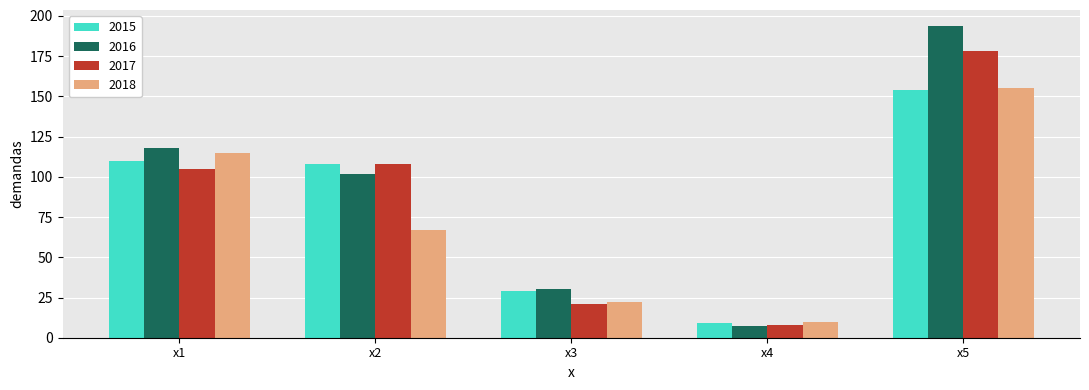

What is the difference between the maximum and minimum values in the 2016 series?

187